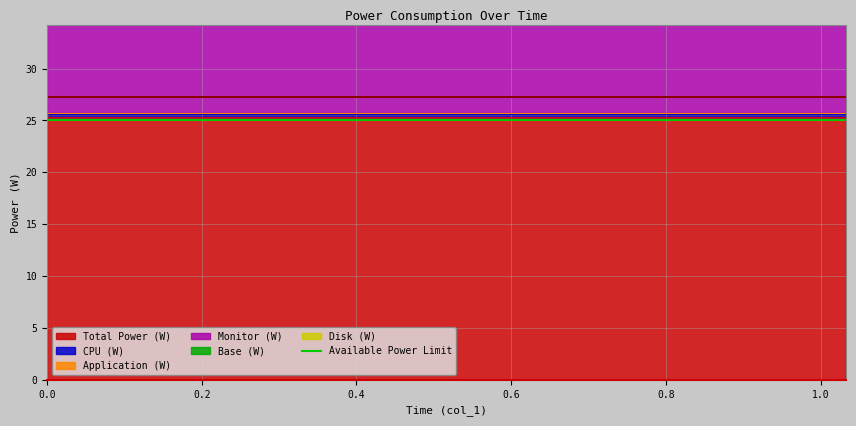

Between 0 and 1.043, which is larger?

1.043